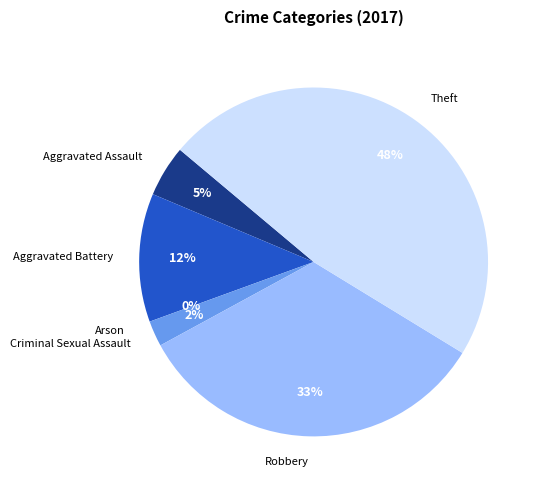

How many segments does this pie chart have?

6